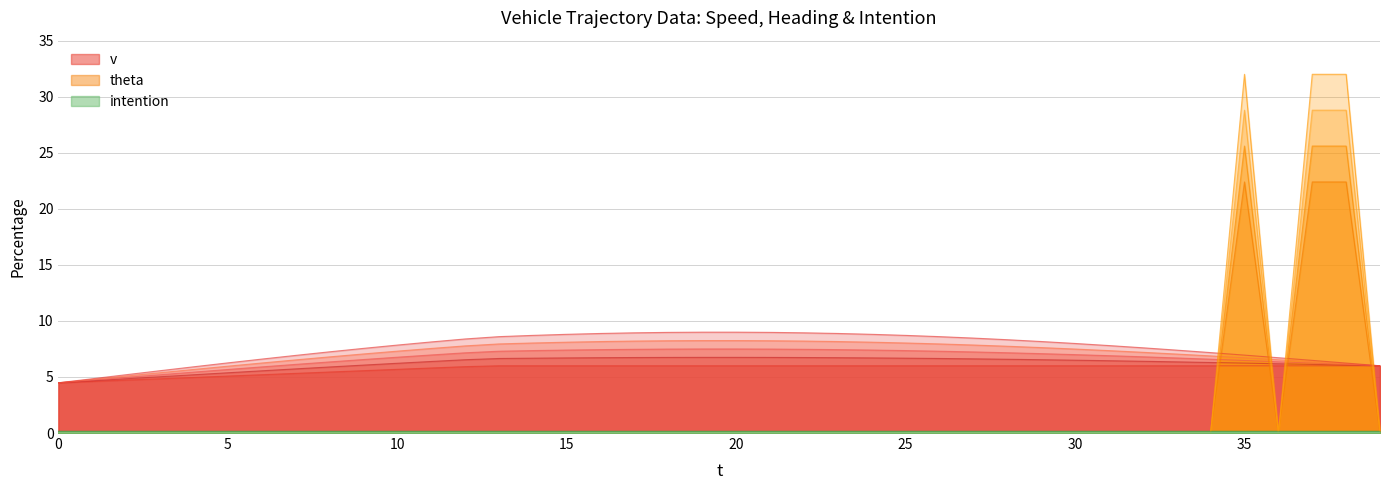

What is the maximum value for theta?

22.4